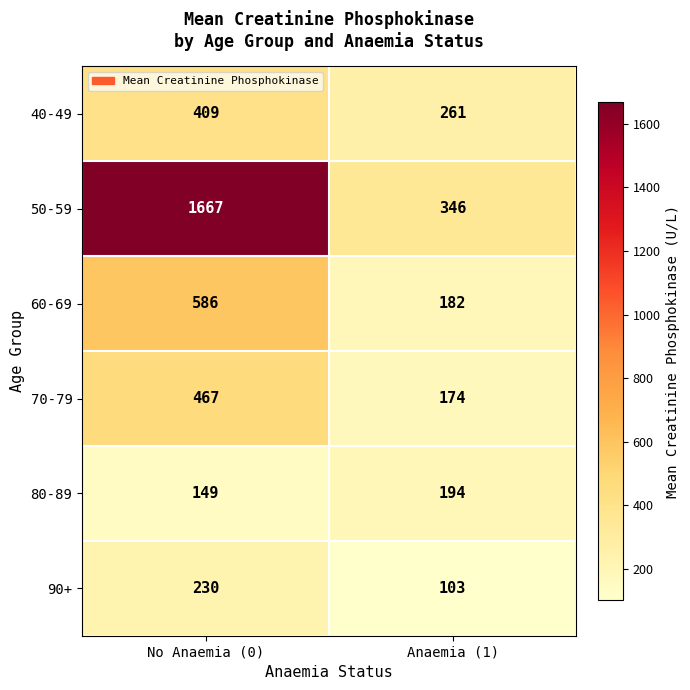

What is the approximate value of 40-49 at No Anaemia (0), to the nearest 5?

410